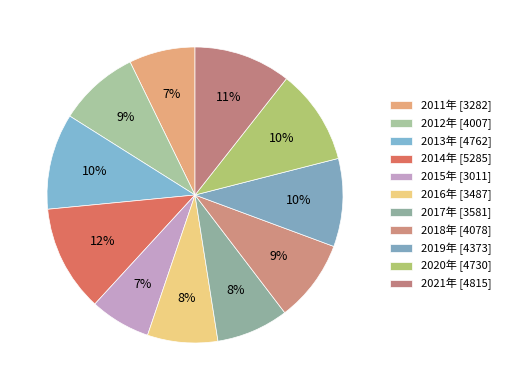

Count the number of slices in the pie.

11